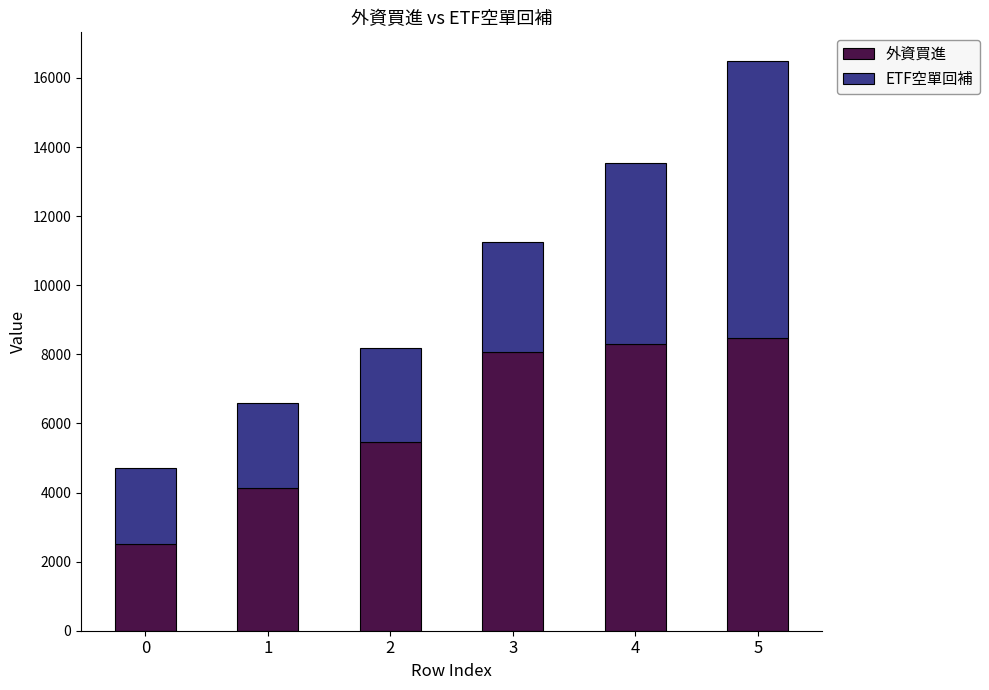

Rank the categories by 外資買進 value from lowest to highest.

0, 1, 2, 3, 4, 5